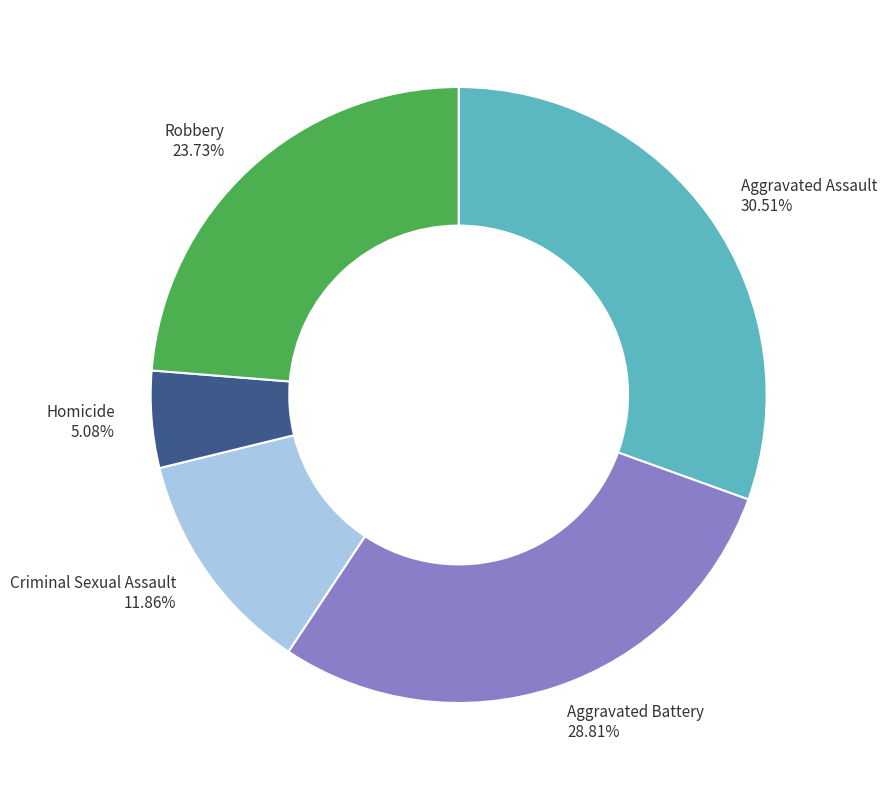

Is there any slice that represents more than half of the pie?

No